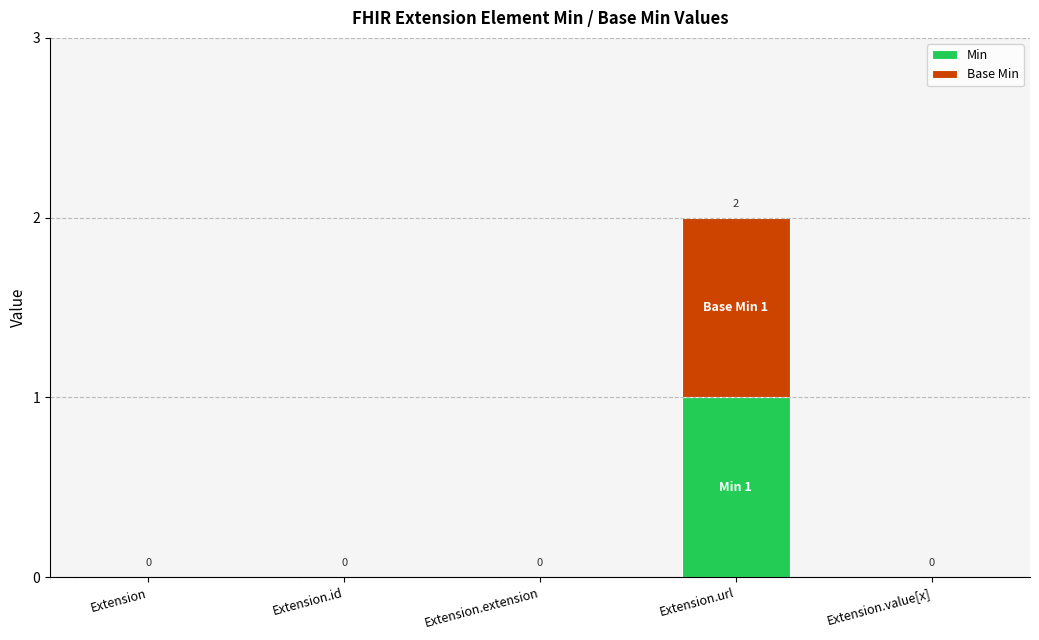

Count the number of data series in this chart.

2